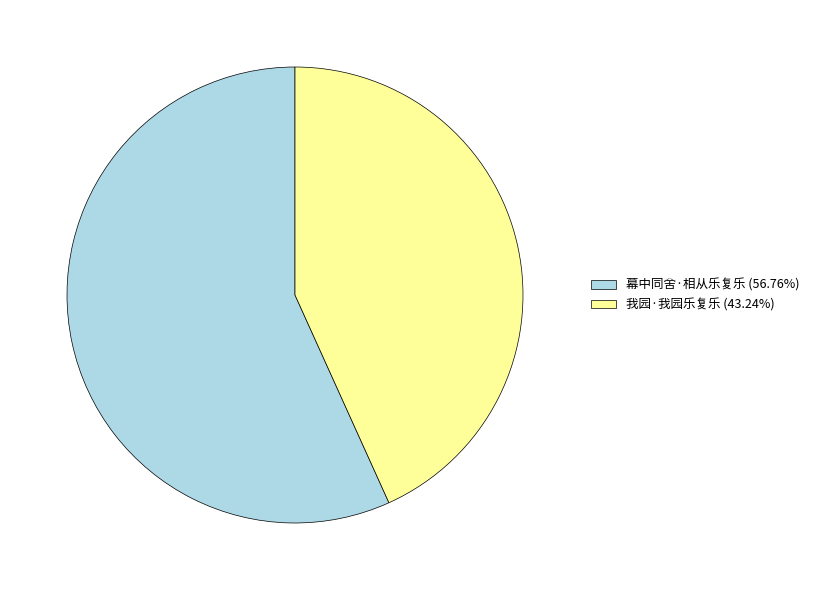

Which slice is the smallest?

我园·我园乐复乐